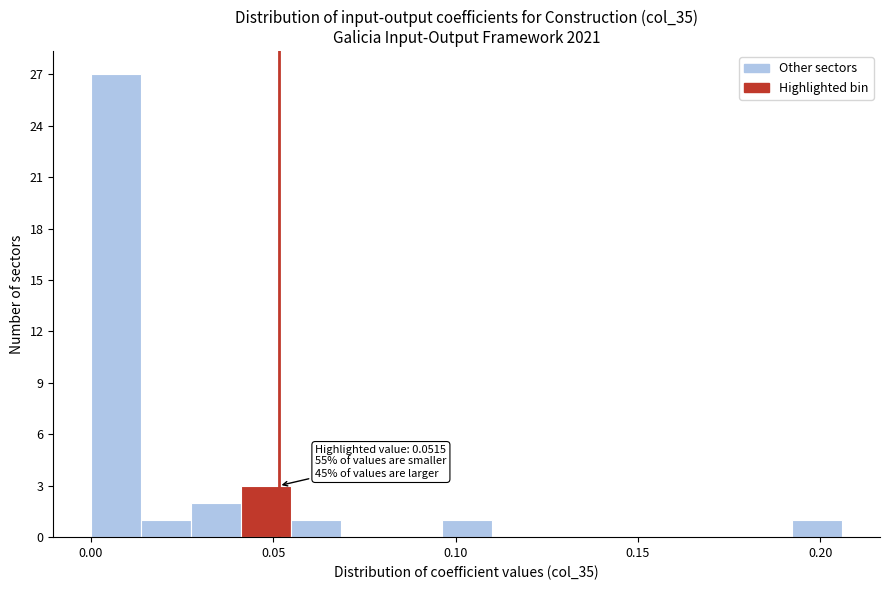

Around what value on the x-axis is the tallest bar? Give the approximate position of its centre, as read against the axis.

0.005